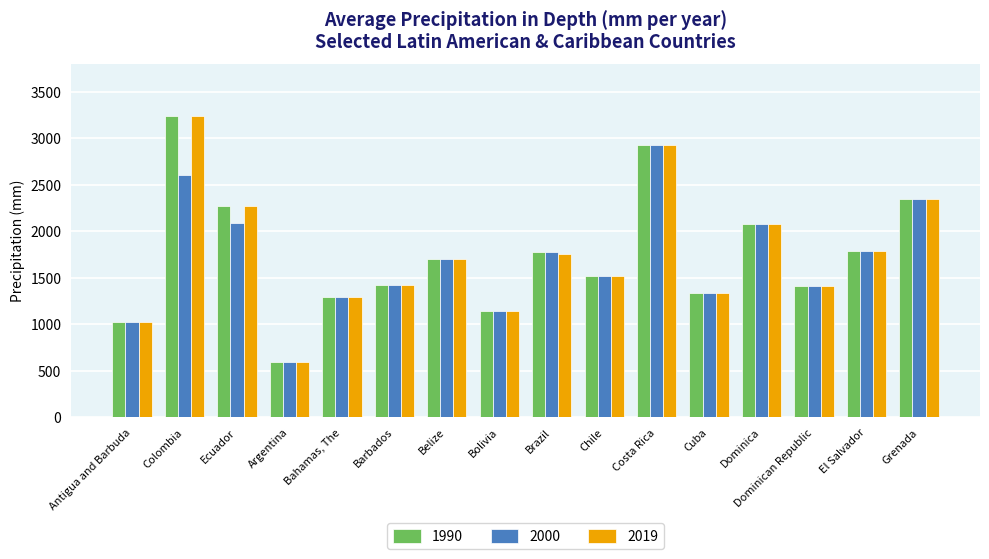

Where does the 2000 series first go above 1705?

Colombia